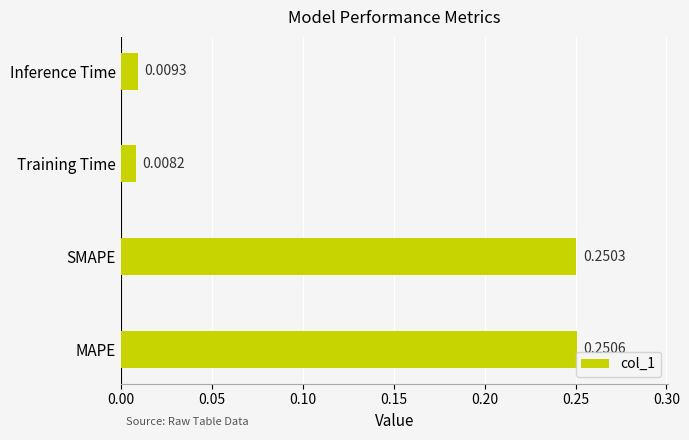

List the labels in order of value, smallest first.

Training Time, Inference Time, SMAPE, MAPE